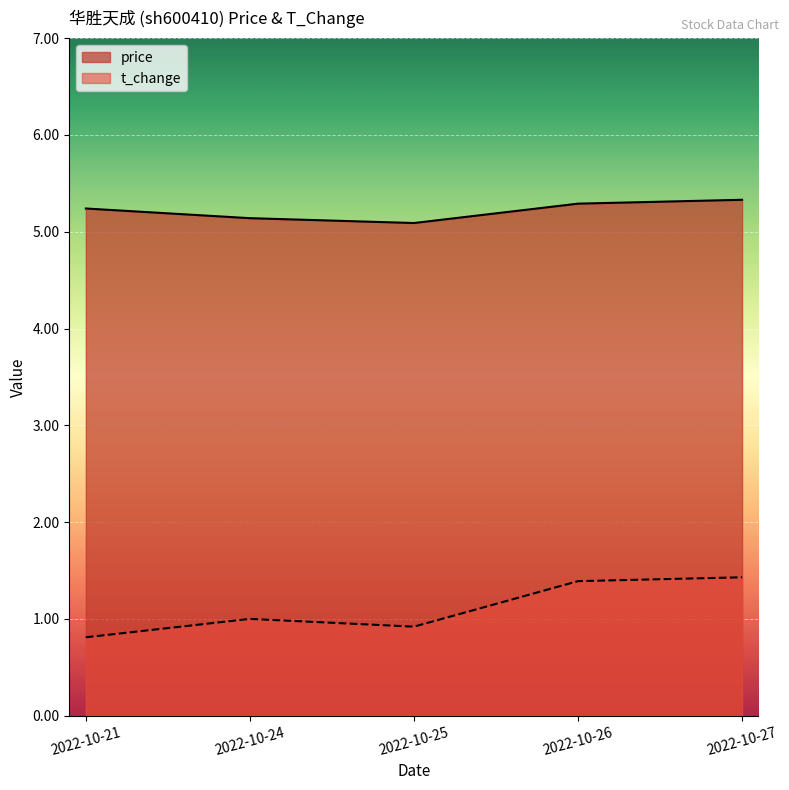

True or false: t_change and price intersect in this chart.

False